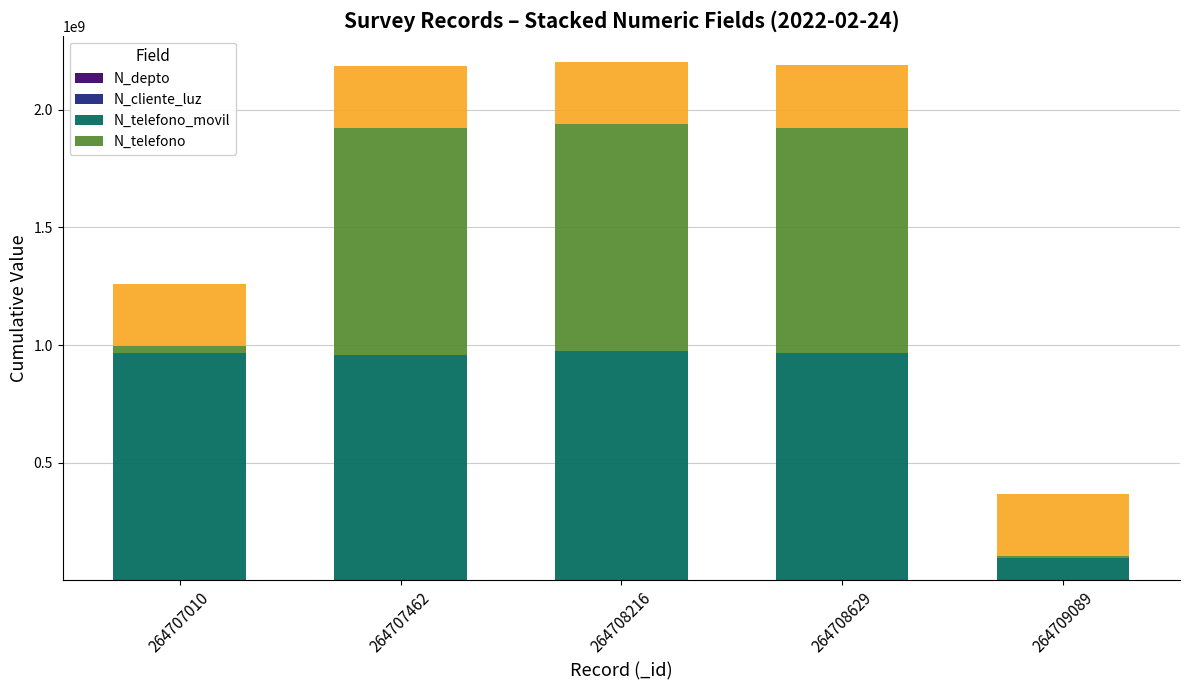

What is the sum of the N_cliente_luz values at 264707010 and 264707462?

2855048